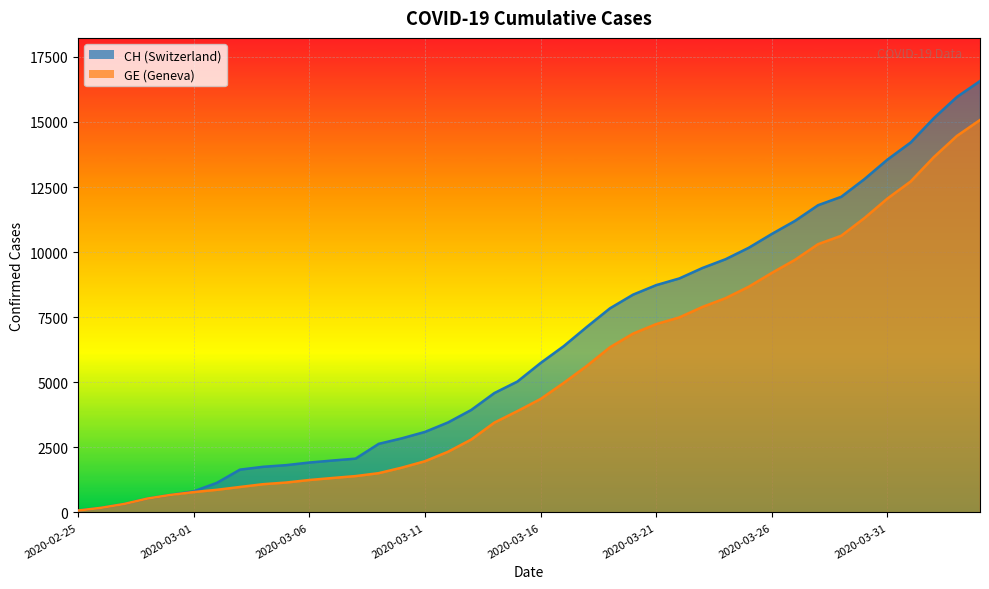

What is the maximum value for GE?

15077